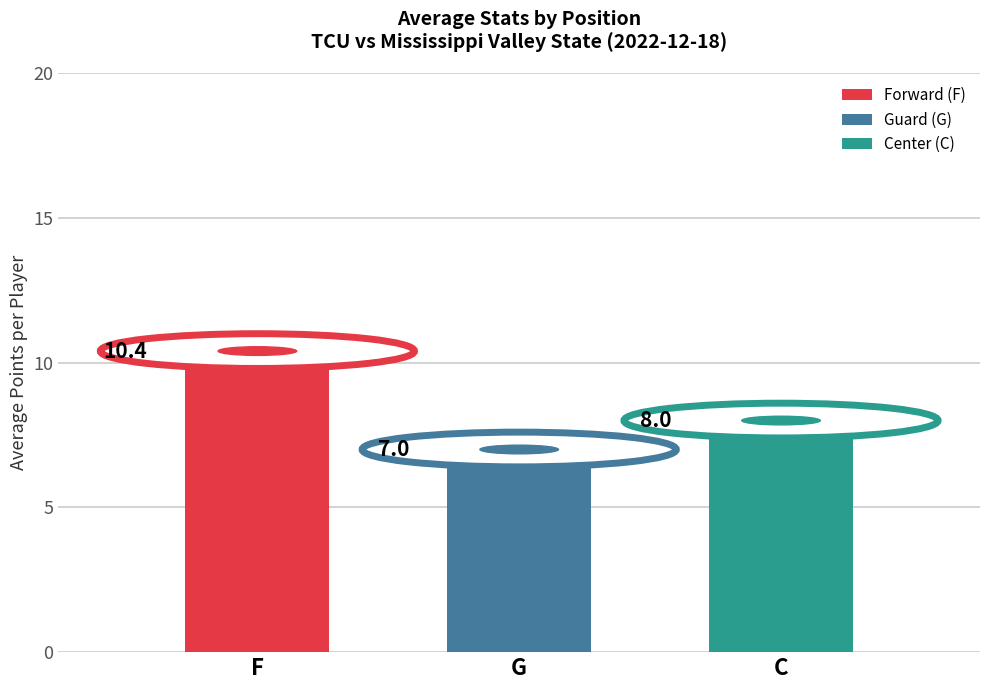

What is the label of the 1st bar from the left?

F